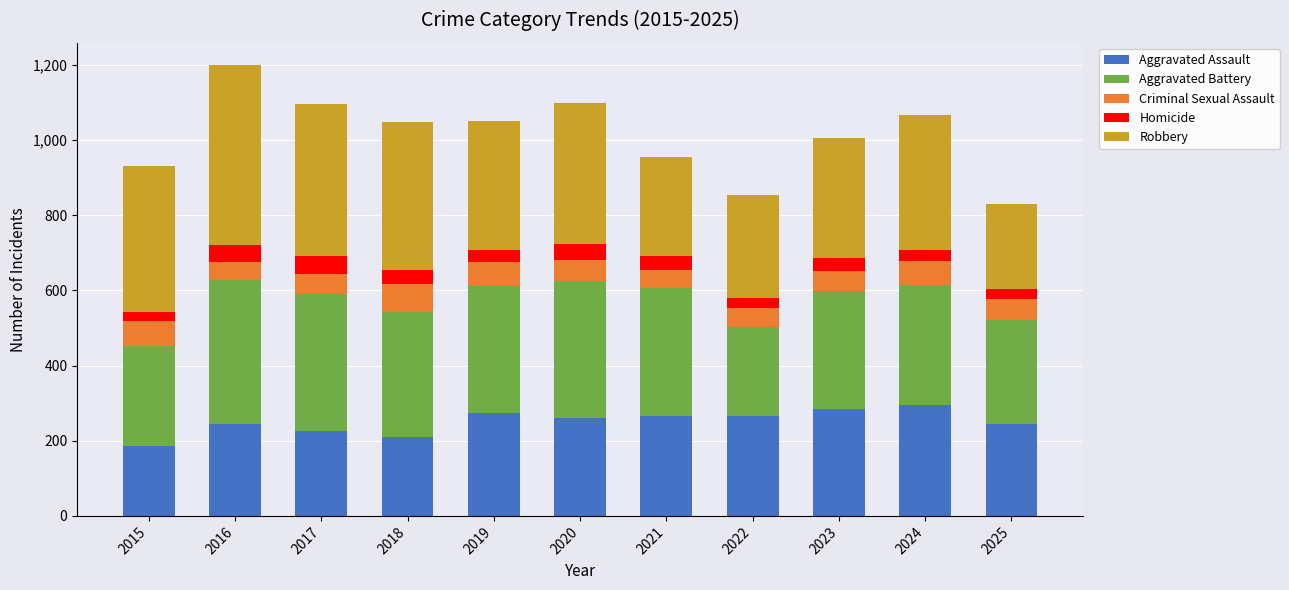

At which label does Aggravated Assault reach its minimum?

2015